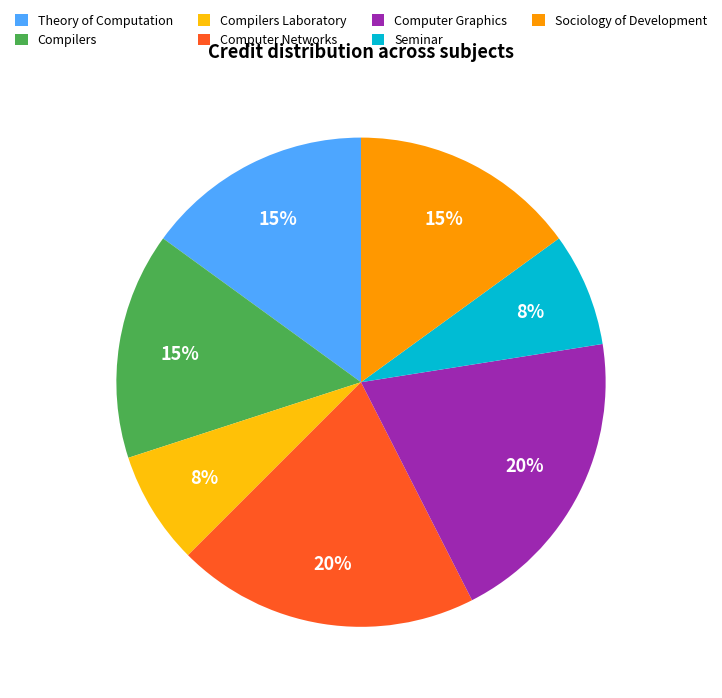

To the nearest percent, what percentage of the pie is Seminar?

8%